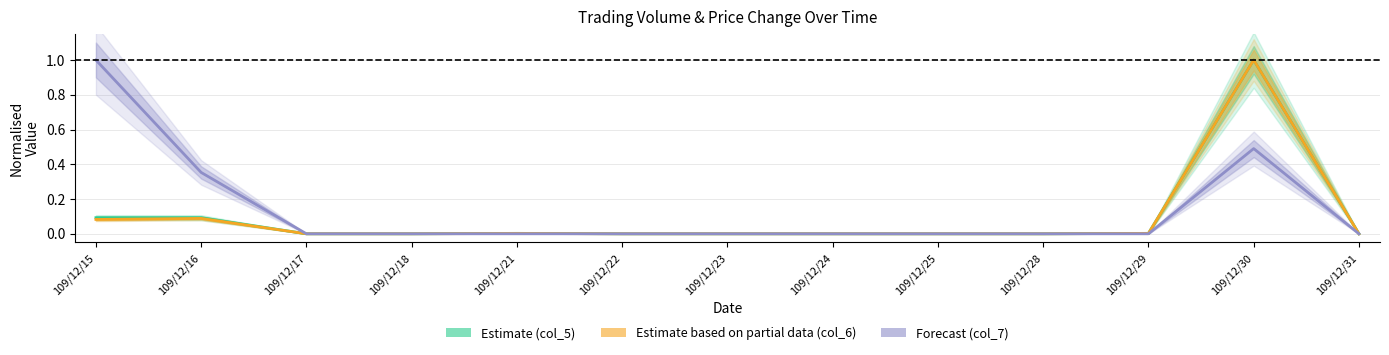

True or false: Estimate and Forecast cross at least once.

False